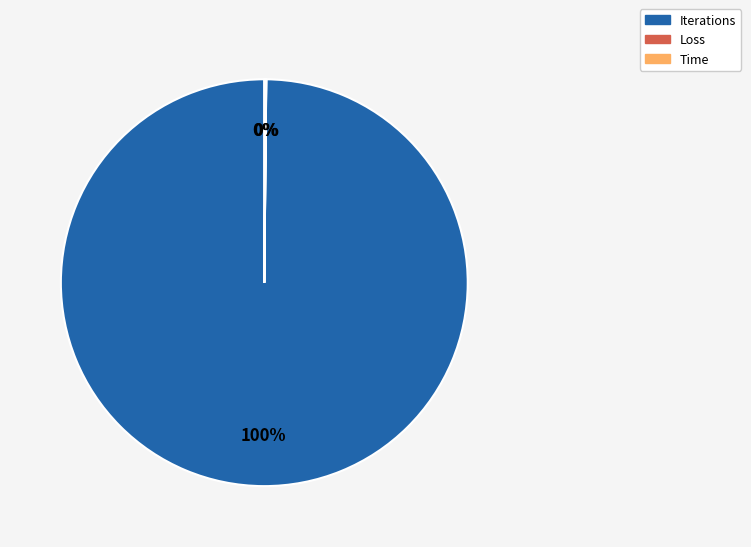

What is the largest slice in the pie chart?

Iterations